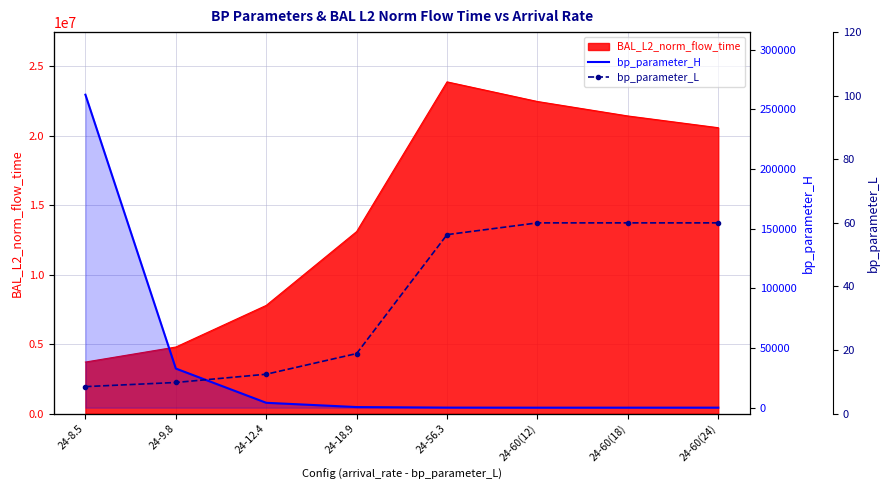

Between 24-60(24) and 24-56.3, which is larger?

24-56.3